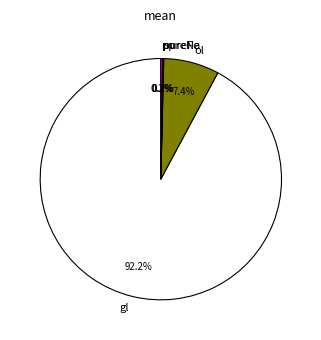

Is there a majority slice in this chart?

Yes